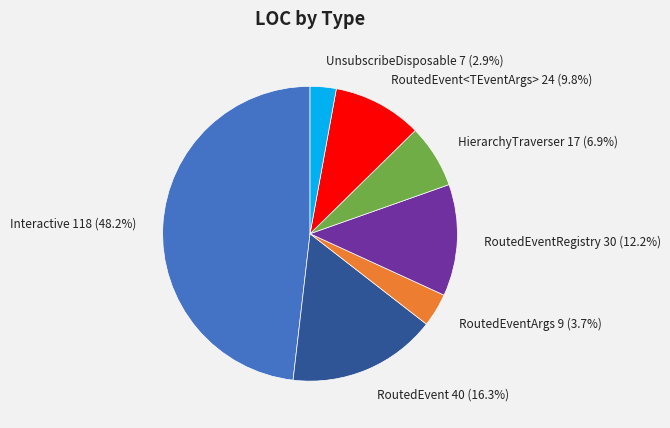

Which slice is the largest?

Interactive 118 (48.2%)